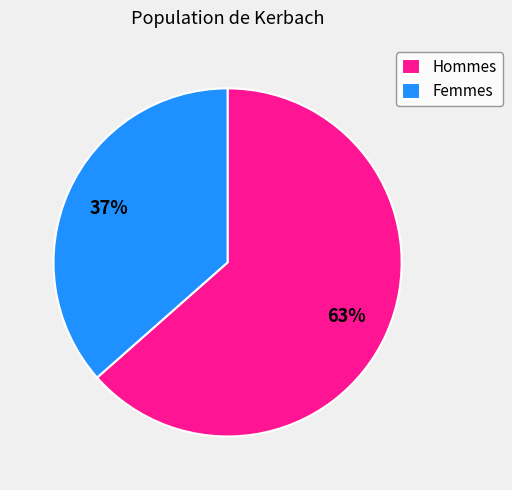

How many slices are in this pie chart?

2